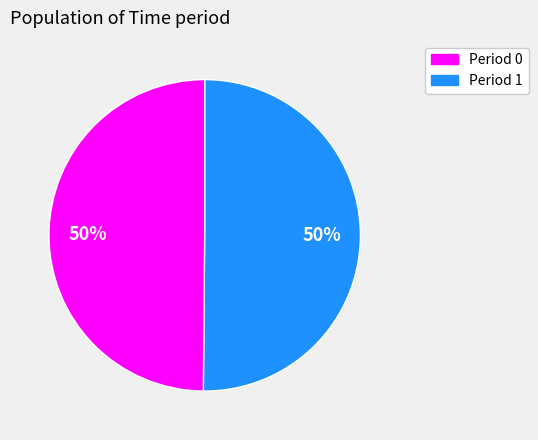

To the nearest percent, what is the average slice percentage?

50%